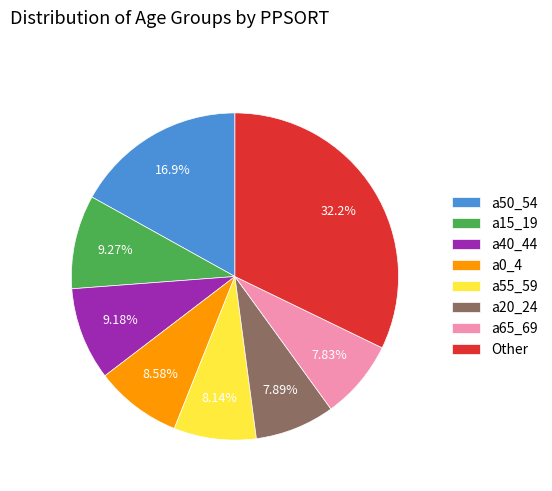

Which slice is the largest?

Other